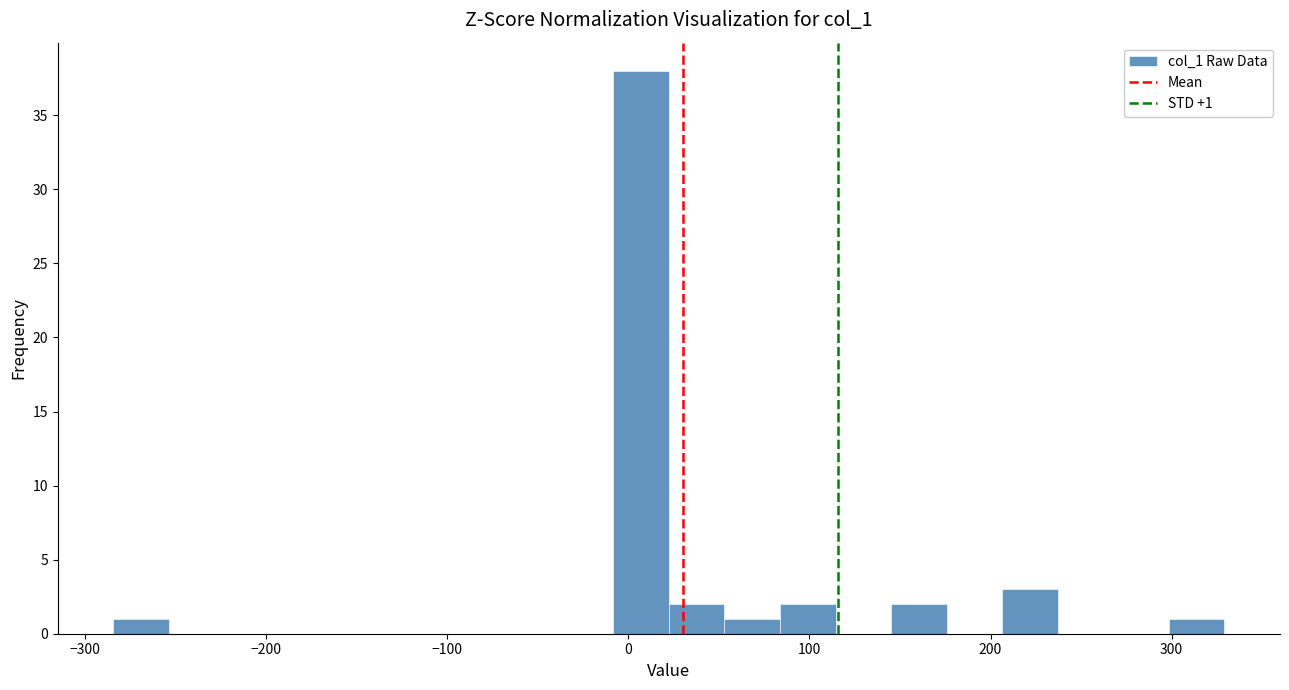

Around what value on the x-axis is the tallest bar? Give the approximate position of its centre, as read against the axis.

10